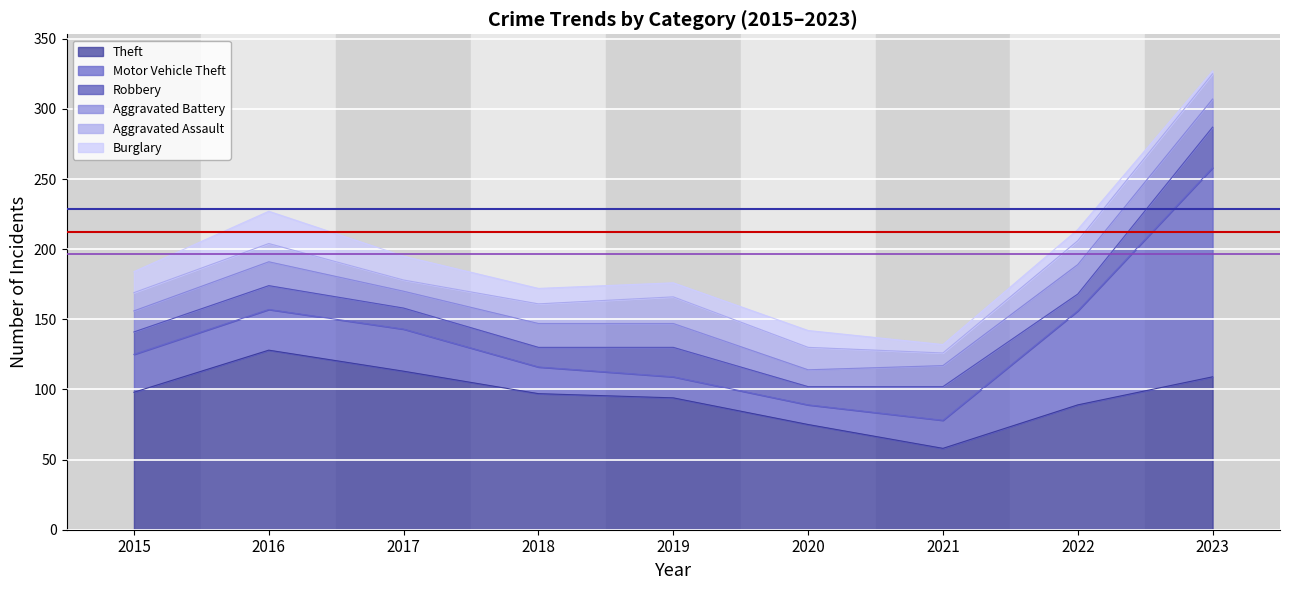

What is the difference between the Aggravated Battery values at 2021 and 2022?

6